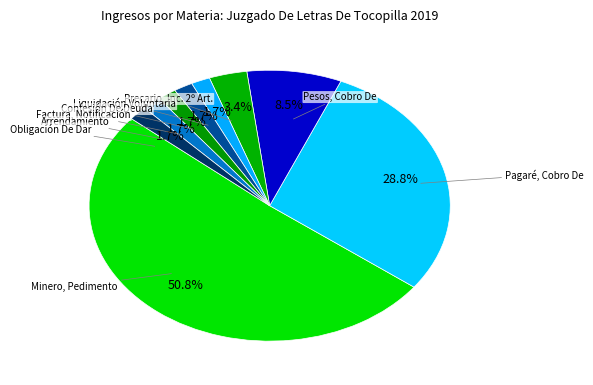

Count the number of slices in the pie.

9